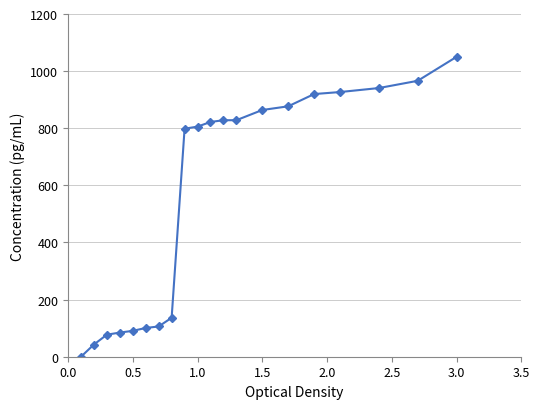

What is the difference between the maximum and minimum values?

1050.0